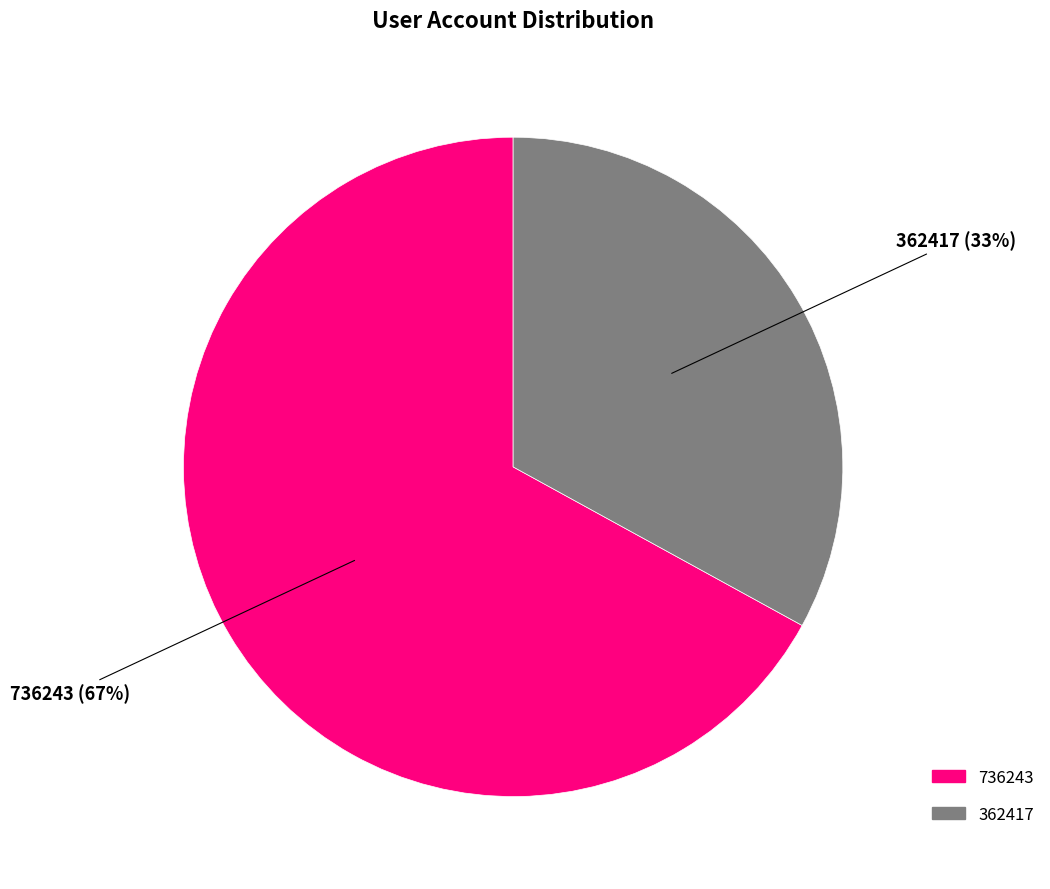

True or false: 362417 accounts for 33% of the total.

True